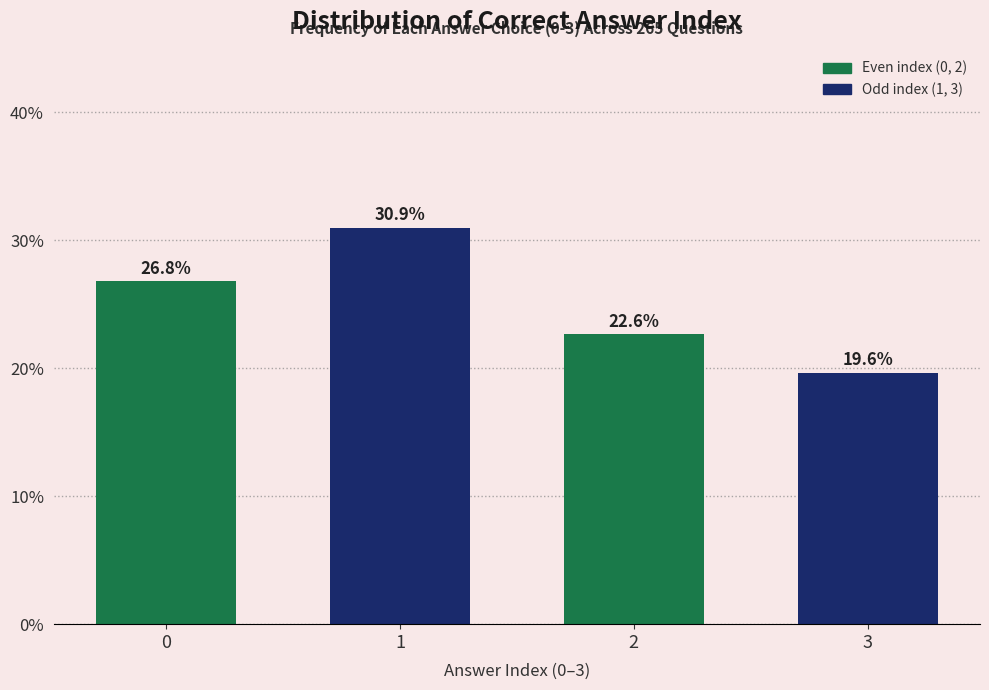

Reading left to right, what are all the values shown in this chart?

26.8	30.9	22.6	19.6